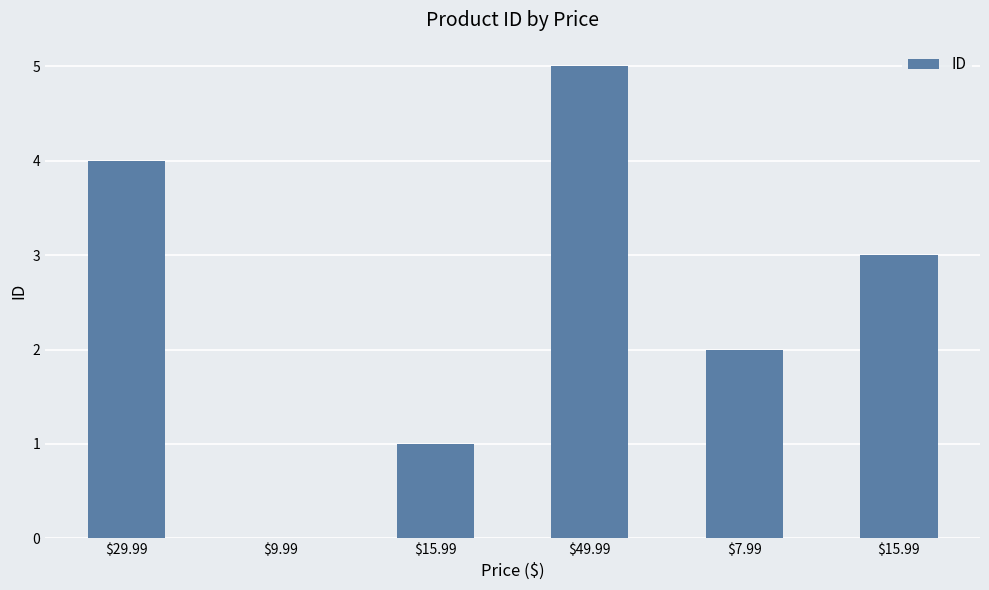

What is the label of the 4th bar from the right?

$15.99